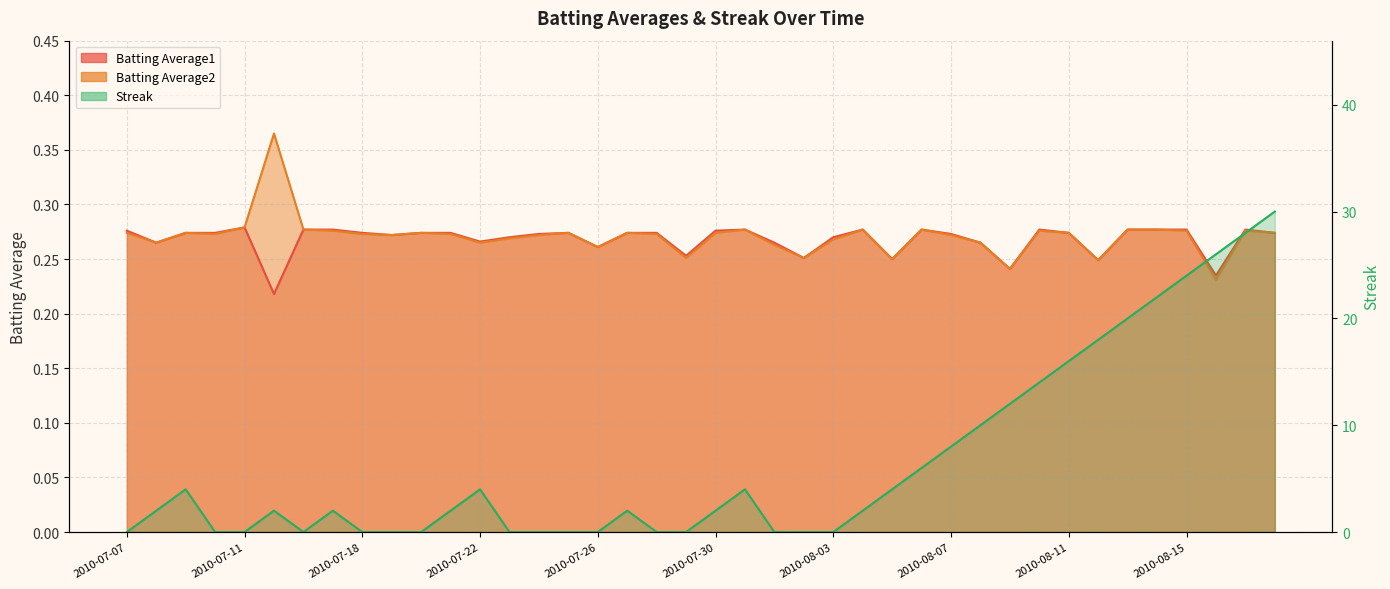

Which series has the largest total across all categories?

Streak